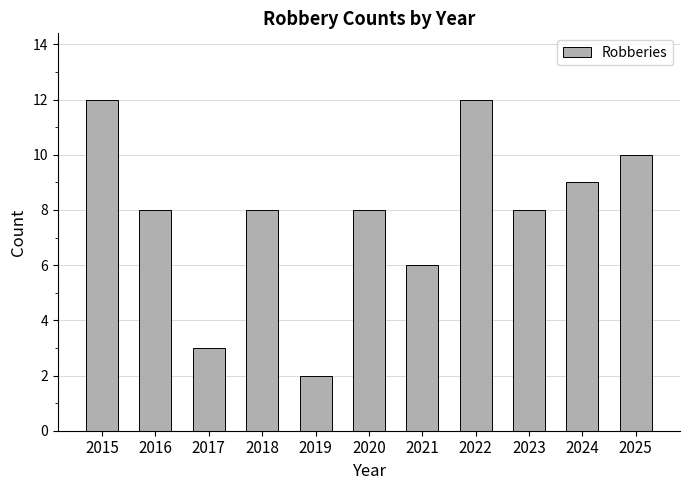

What is the approximate value at 2021, to the nearest 10?

10